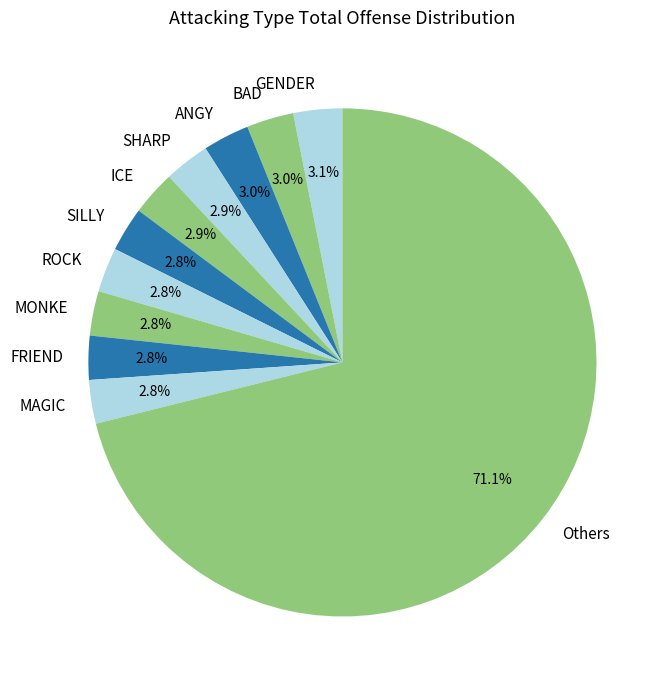

To the nearest percent, what percentage of the pie is FRIEND?

3%